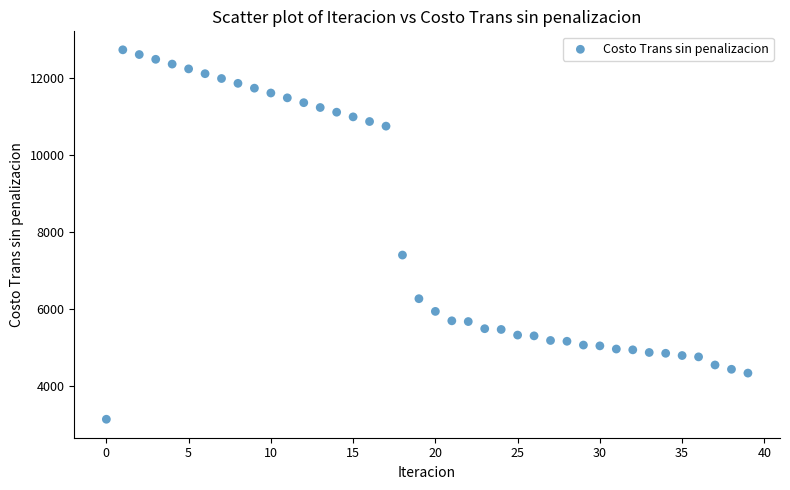

What Y value in the scatter plot is closest to 7945?

7412.1